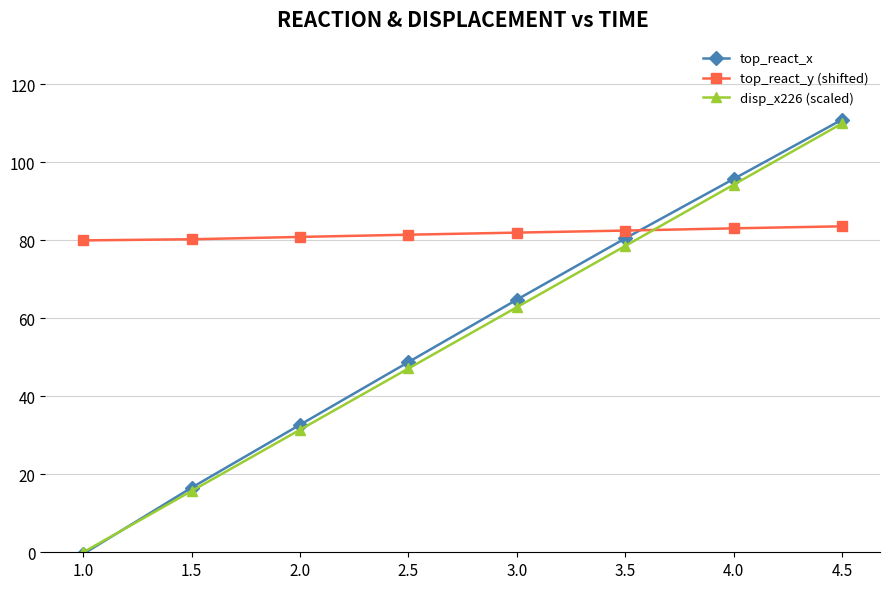

Is this an area chart (filled region under the line)?

No